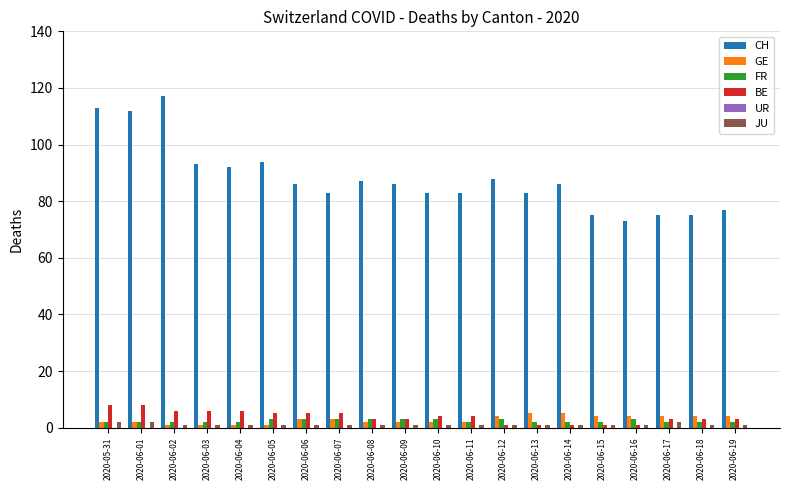

At which label does CH first exceed 86?

2020-05-31